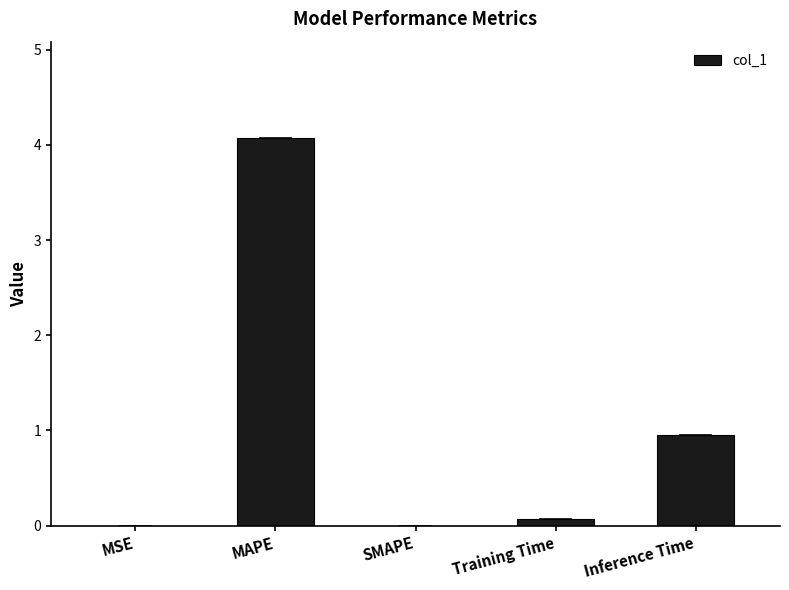

What is the difference between the values at MAPE and SMAPE?

4.1